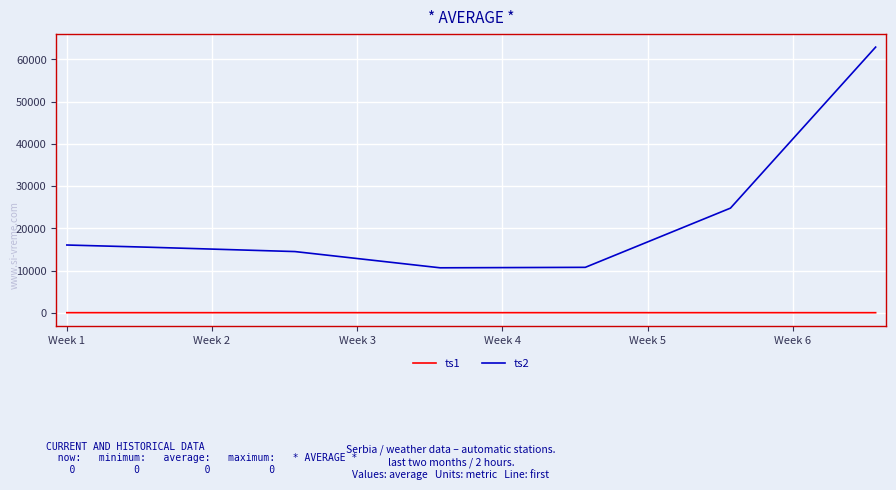

Which series has the largest total across all categories?

ts2